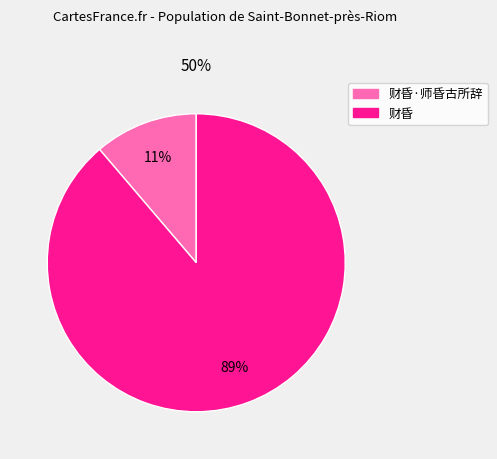

Is there a majority slice in this chart?

Yes